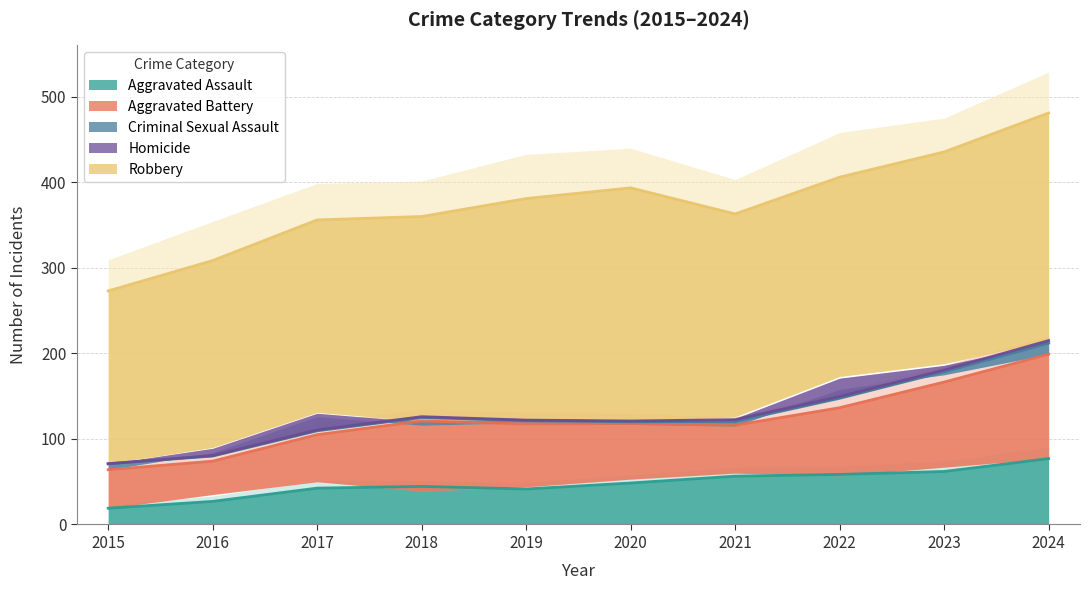

At which label does Aggravated Assault first exceed 53?

2021